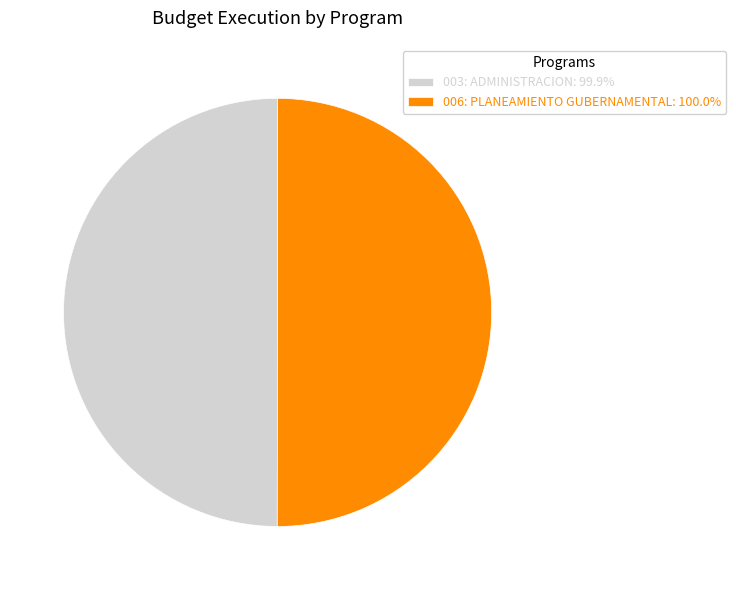

Is the sum of 003: ADMINISTRACION: 99.9% and 006: PLANEAMIENTO GUBERNAMENTAL: 100.0% greater than half?

Yes